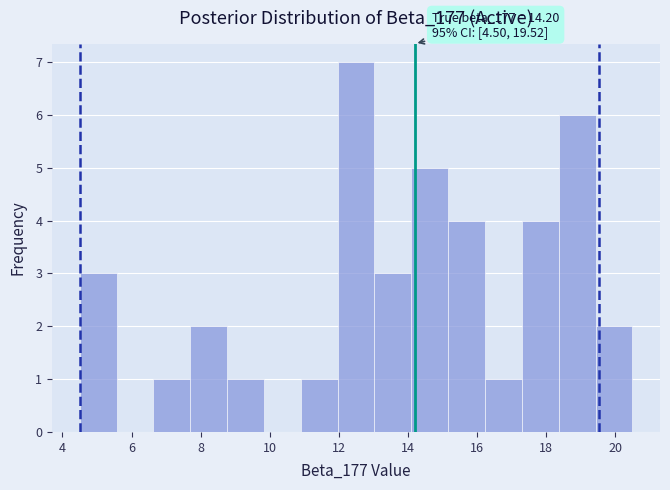

Which range on the x-axis has the tallest bar?

12.0 to 13.0